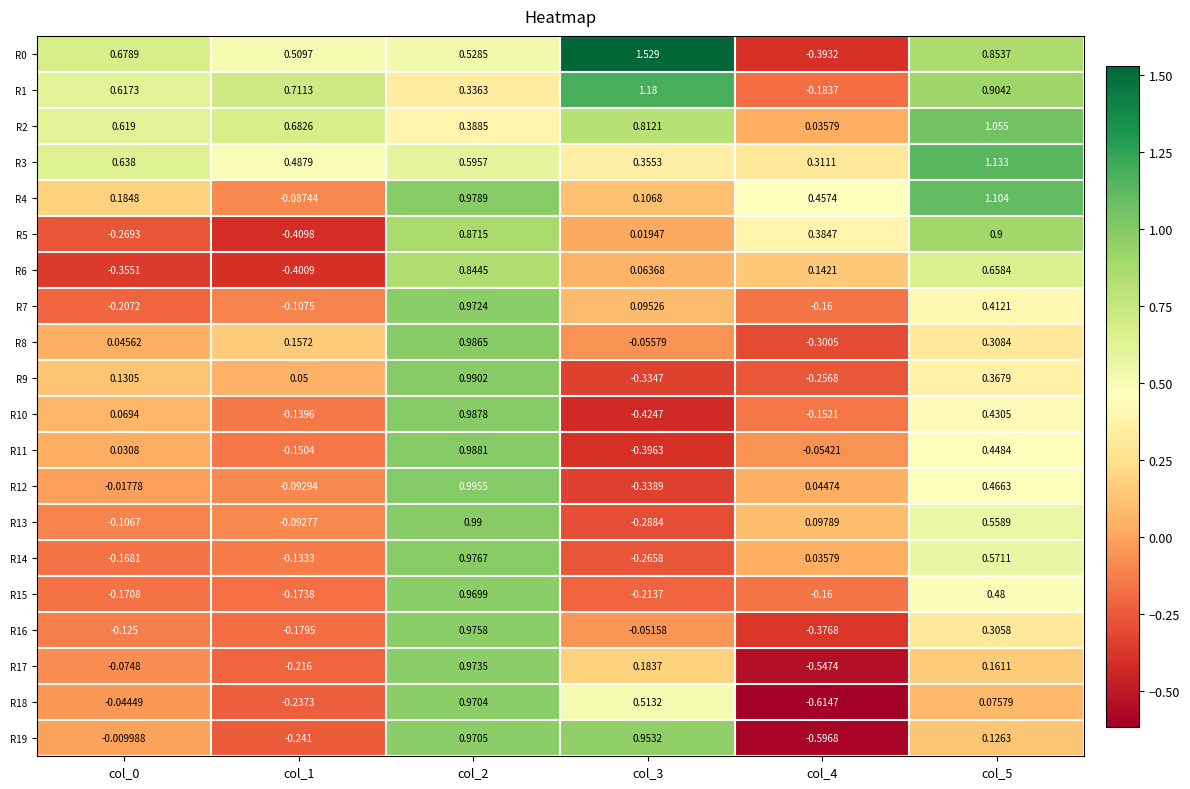

Is the value of R15 at col_0 greater than the value of R17 at col_1?

Yes